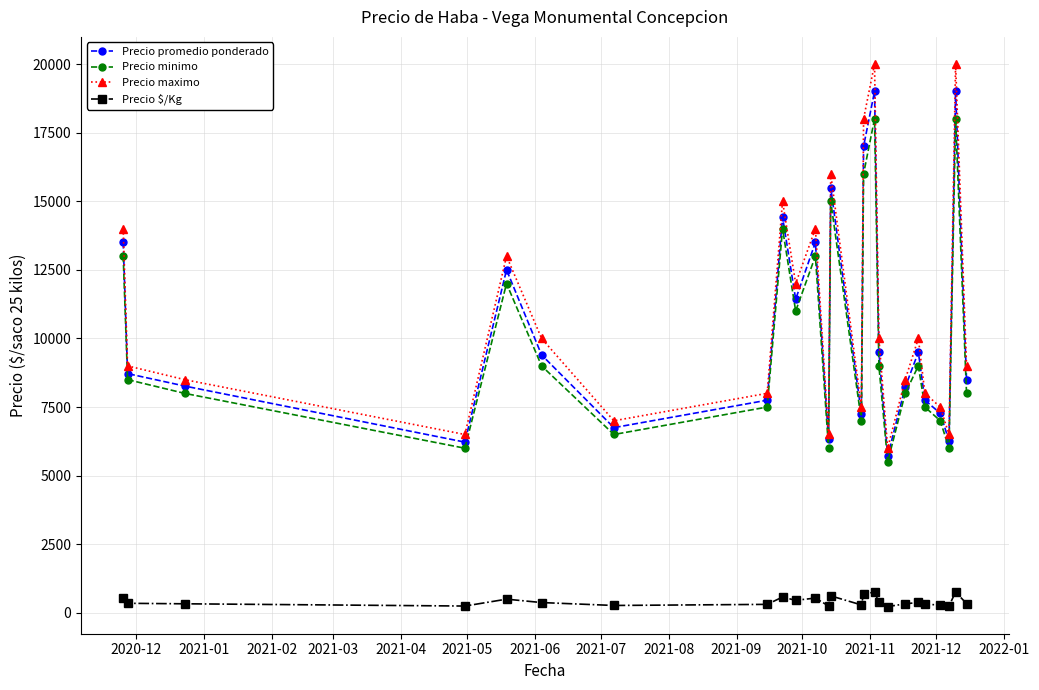

At how many categories does at least one series exceed 3292?

25